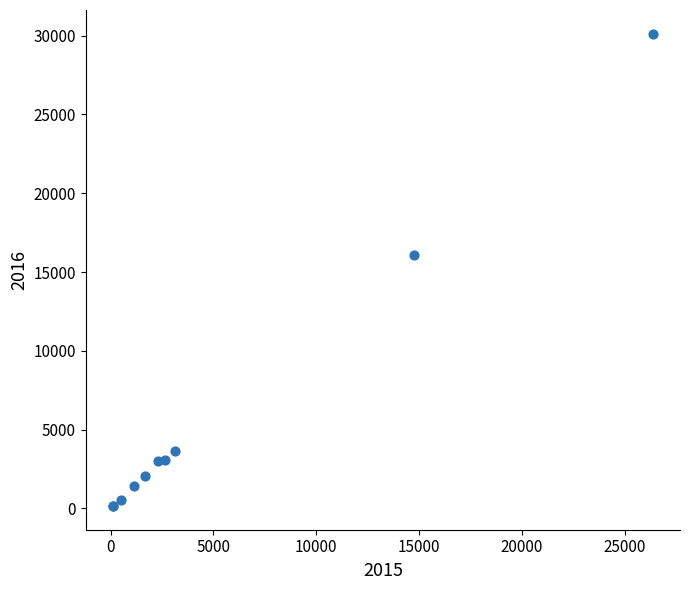

What Y value in the scatter plot is closest to 15138?

16100